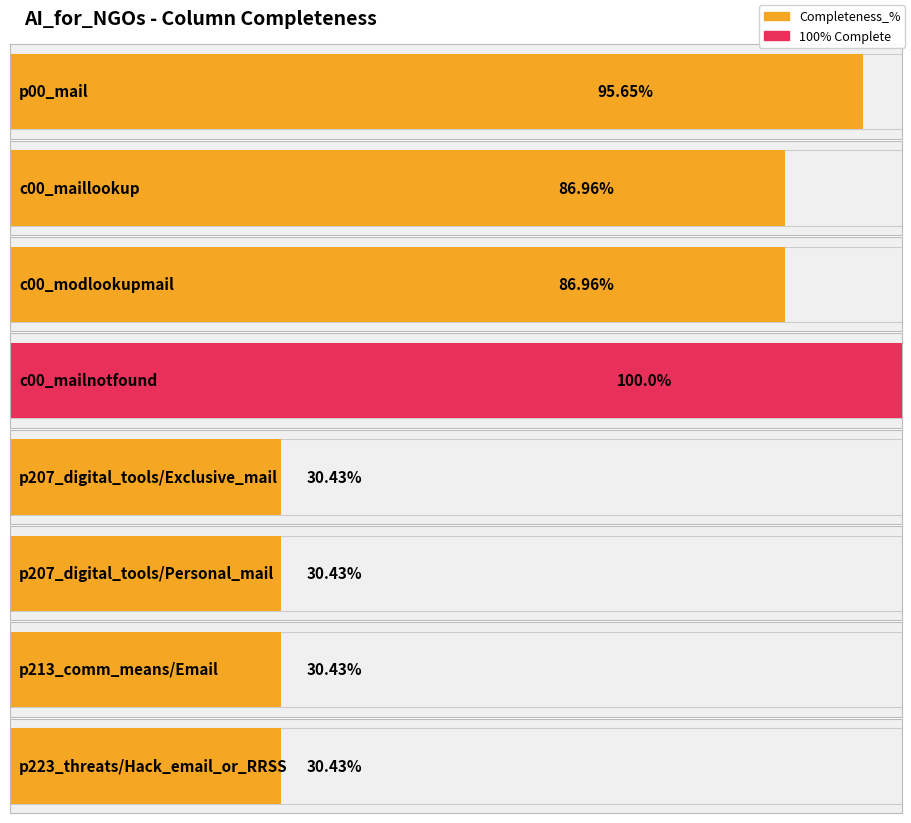

What position from the left is c00_modlookupmail?

3